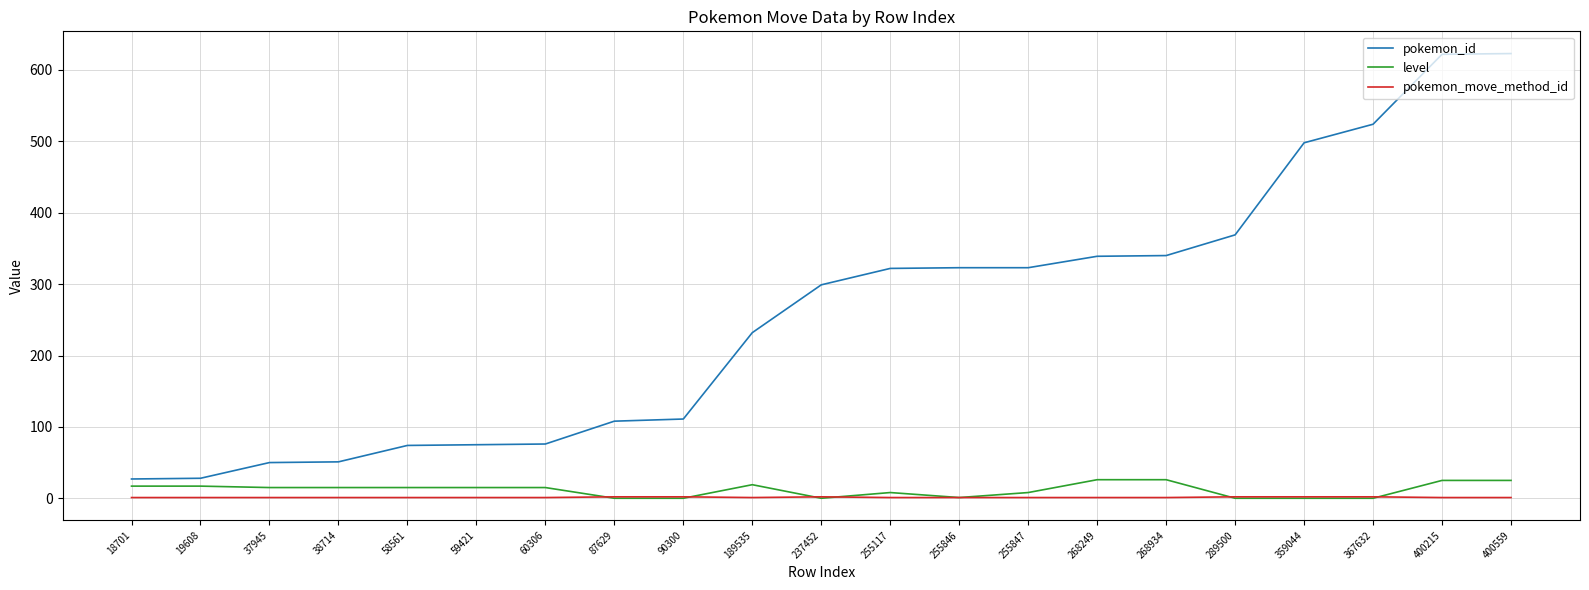

True or false: pokemon_move_method_id has a value of 1 at 255846.

True